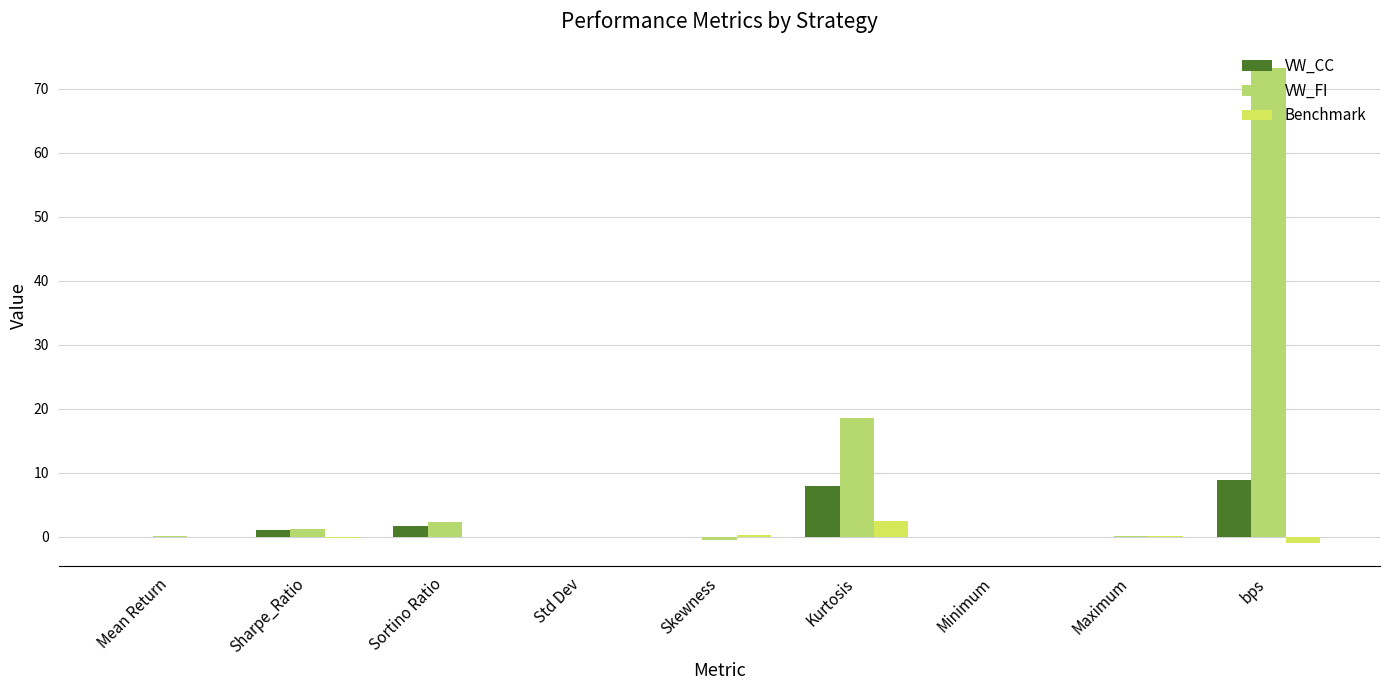

Between Mean Return and Maximum, which series saw the biggest shift?

Benchmark